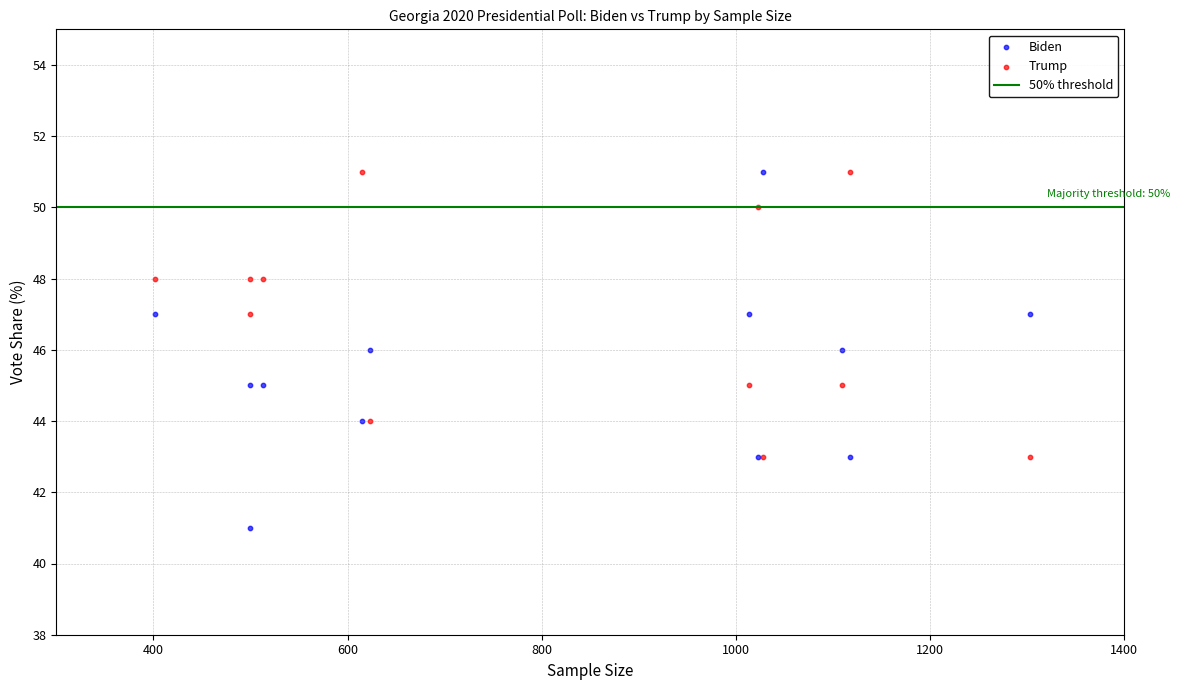

What is the X range (max minus min) for the scatter plot?

901